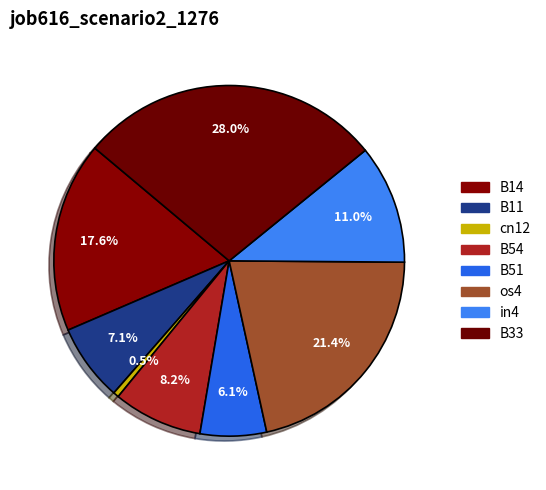

To the nearest percent, what is the combined percentage of B51 and B33?

34%